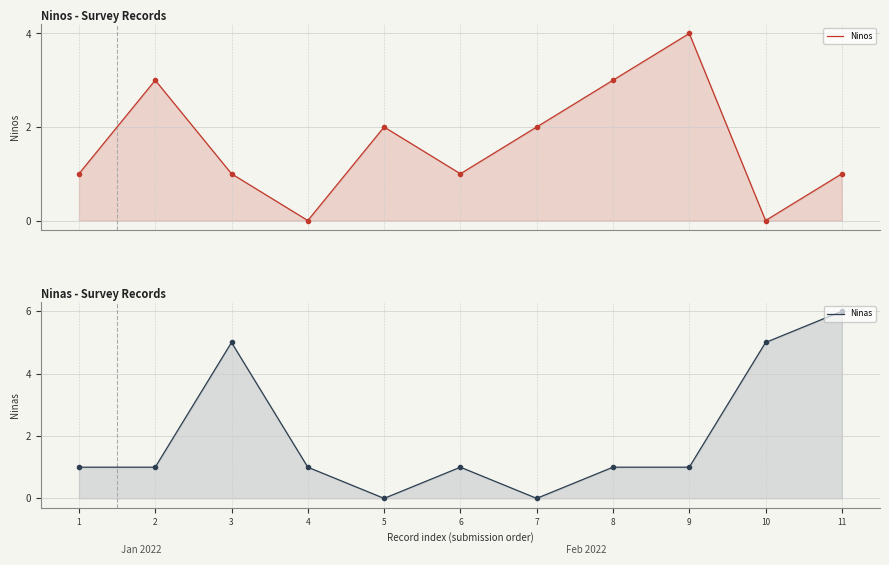

Which label corresponds to the largest value in the chart?

11